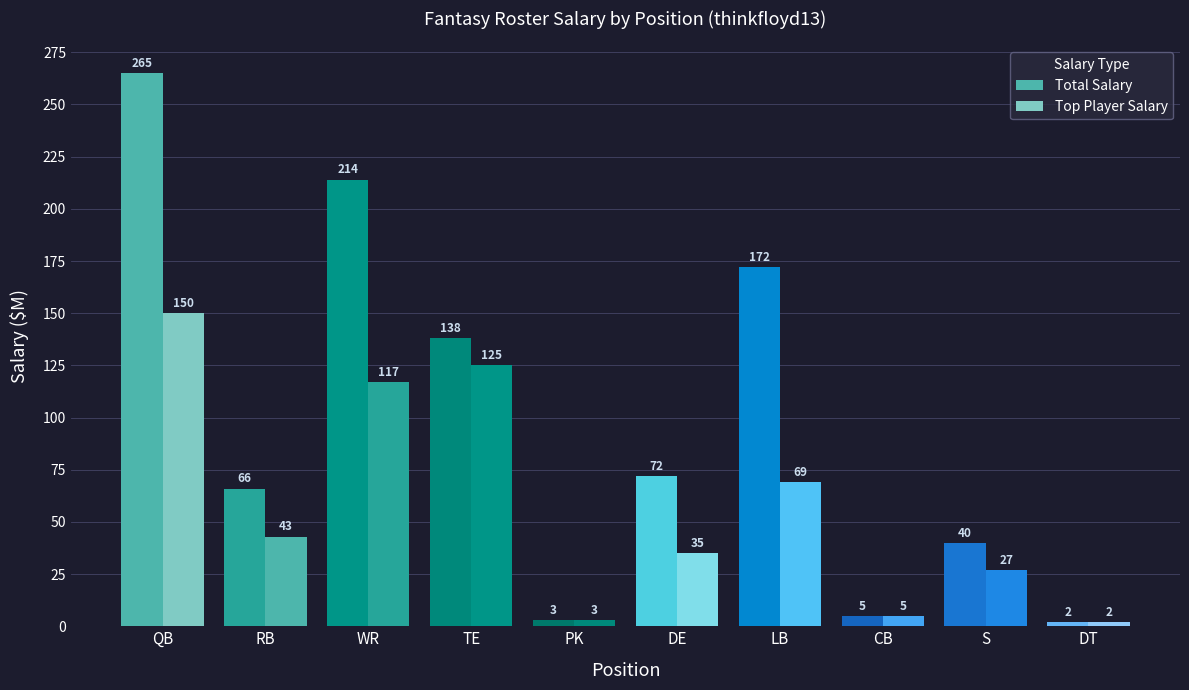

Between QB and CB, which series saw the biggest shift?

Total Salary